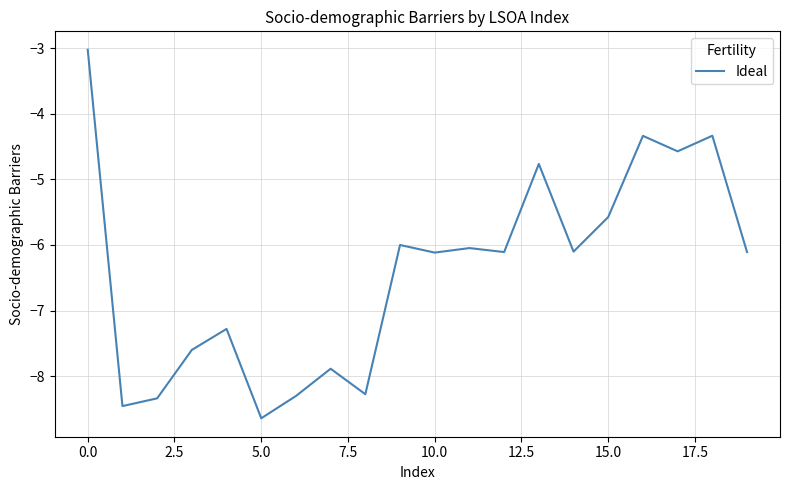

What is the smallest value displayed?

-8.6